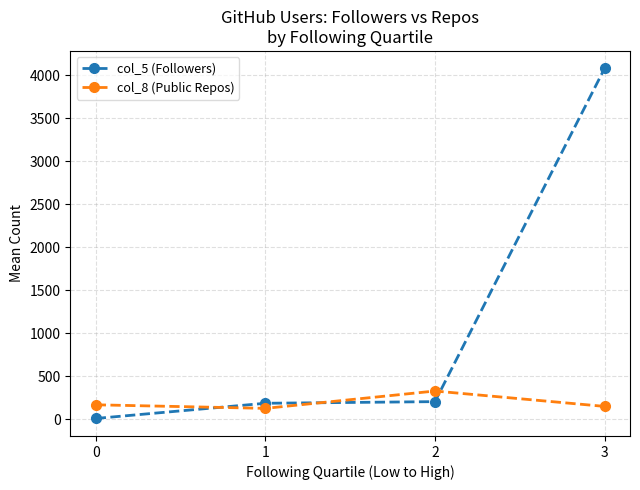

How many lines are shown in the chart?

2